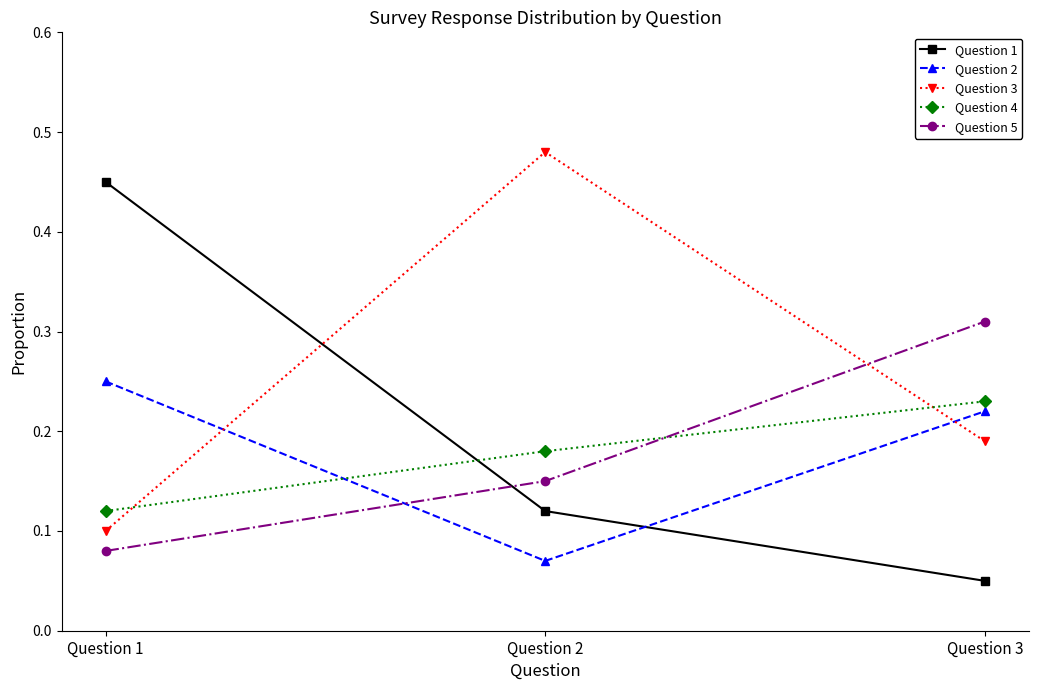

At how many categories does at least one series exceed 0?

3